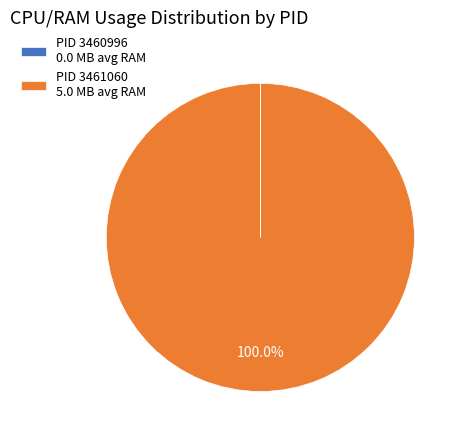

To the nearest percent, what is the average slice percentage?

50%